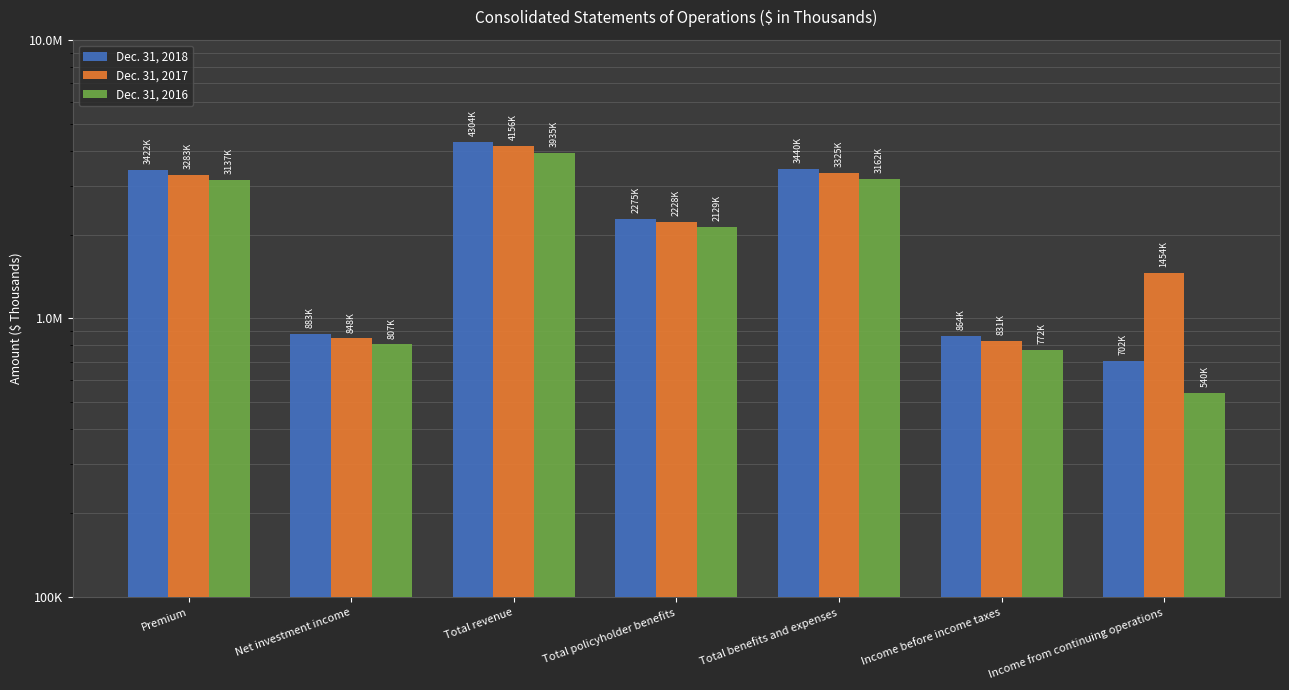

What are all the series names shown in the legend?

Dec. 31, 2018, Dec. 31, 2017, Dec. 31, 2016